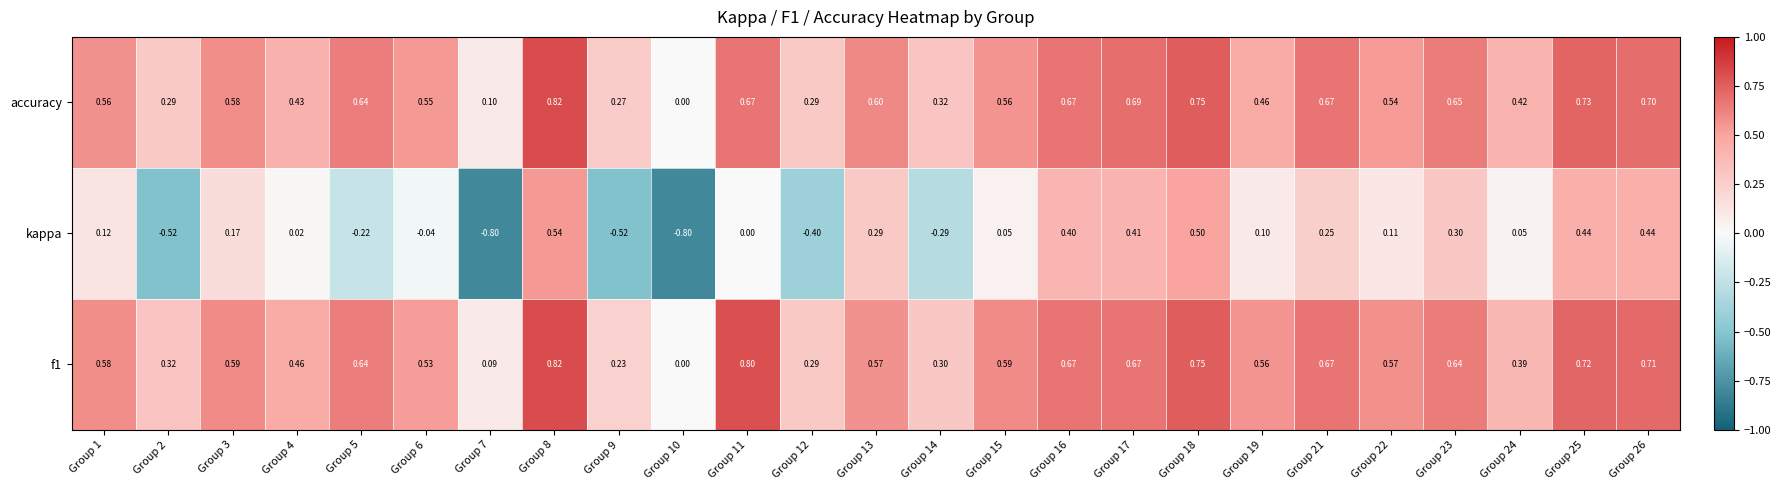

Which series has the largest range (max minus min)?

kappa